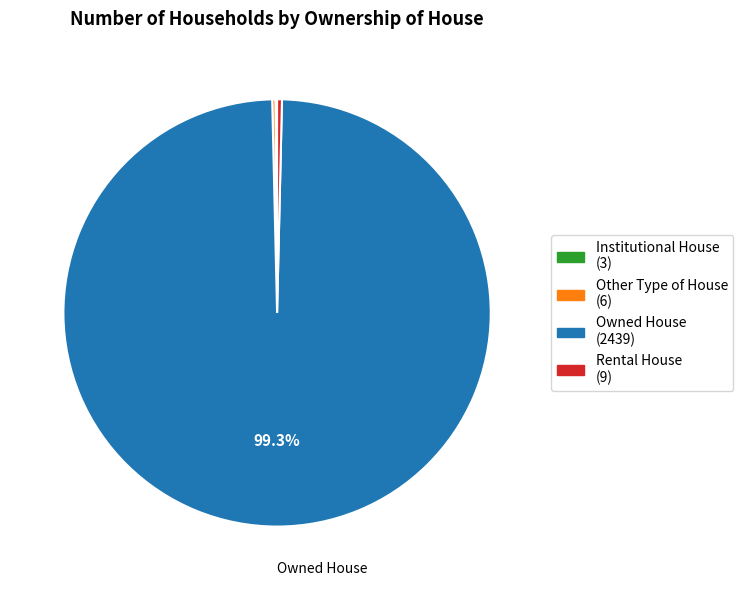

What percentage is NOT represented by Owned House (2439)?

0.7%